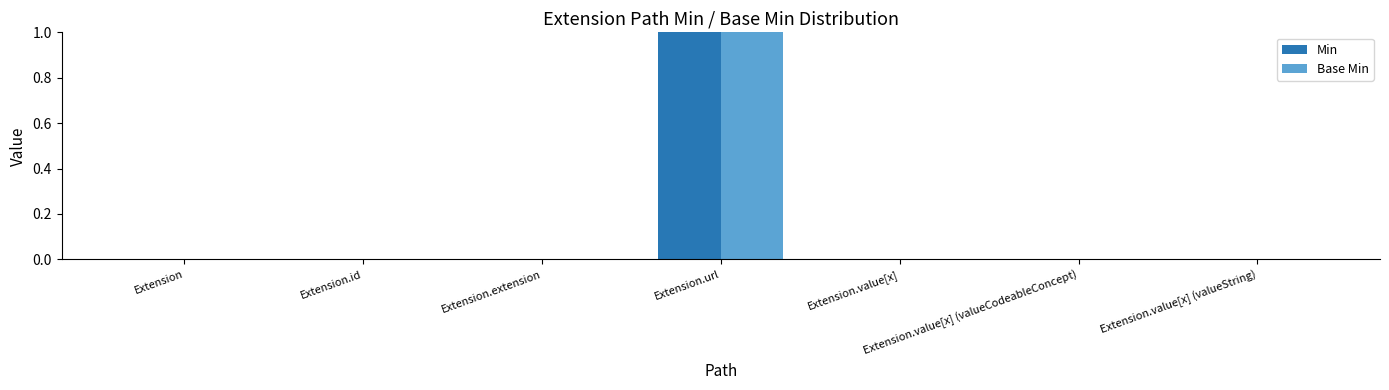

At which label does Base Min reach its peak?

Extension.url